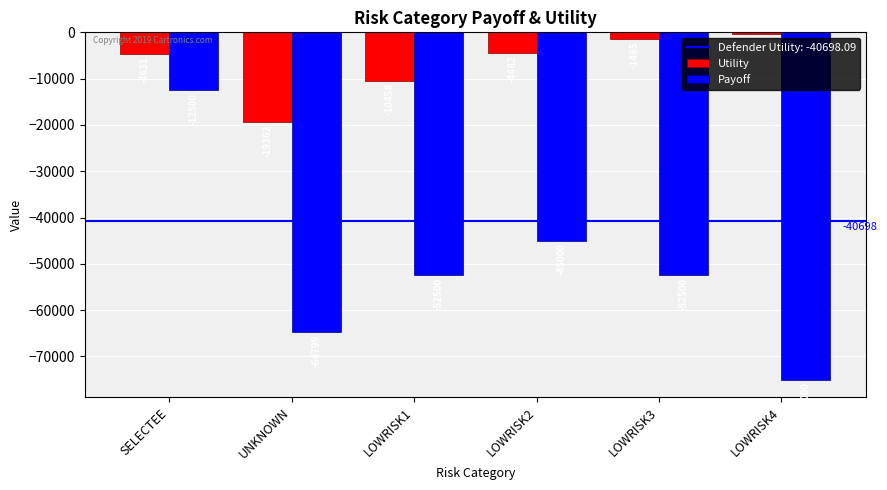

The Payoff series shows -18910.4 at LOWRISK3. True or false?

False